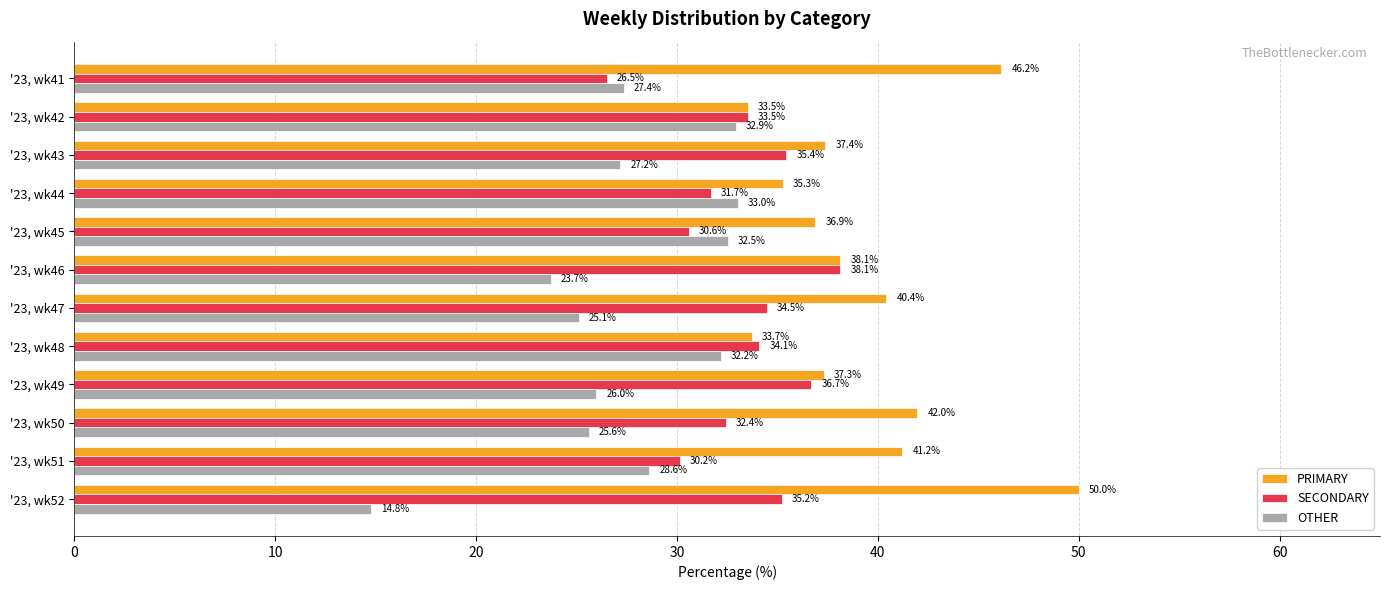

True or false: PRIMARY has a value of 20.4 at '23, wk47.

False